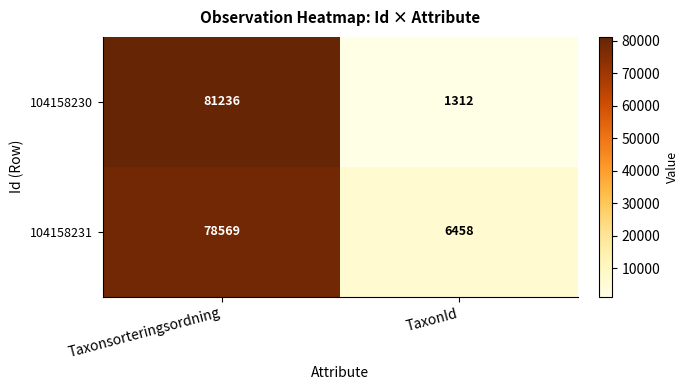

What is the smallest value displayed?

1312